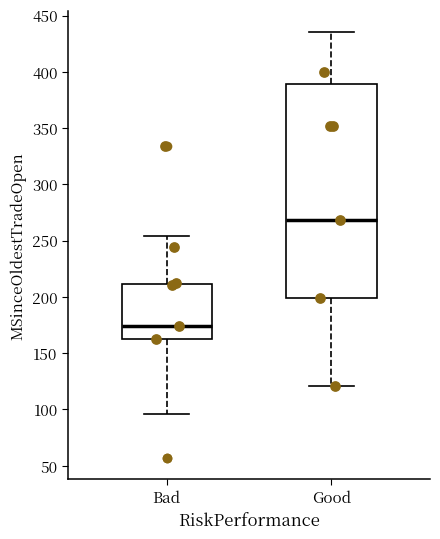

Reading left to right, transcribe this box plot: for each box, give where its median line is, the range the box spans, and where its two whiskers end, as read against the y-axis. The values are not printed on the chart, so give them approximately, as read against the axis.

Bad: median 175, box 165 to 210, whiskers 95 to 255
Good: median 270, box 200 to 390, whiskers 120 to 435